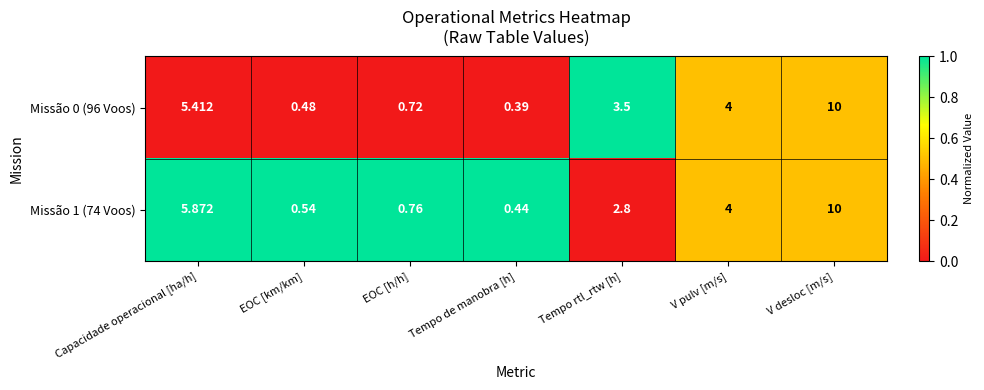

List the series in order of their overall mean, lowest first.

Missão 1 (74 Voos), Missão 0 (96 Voos)